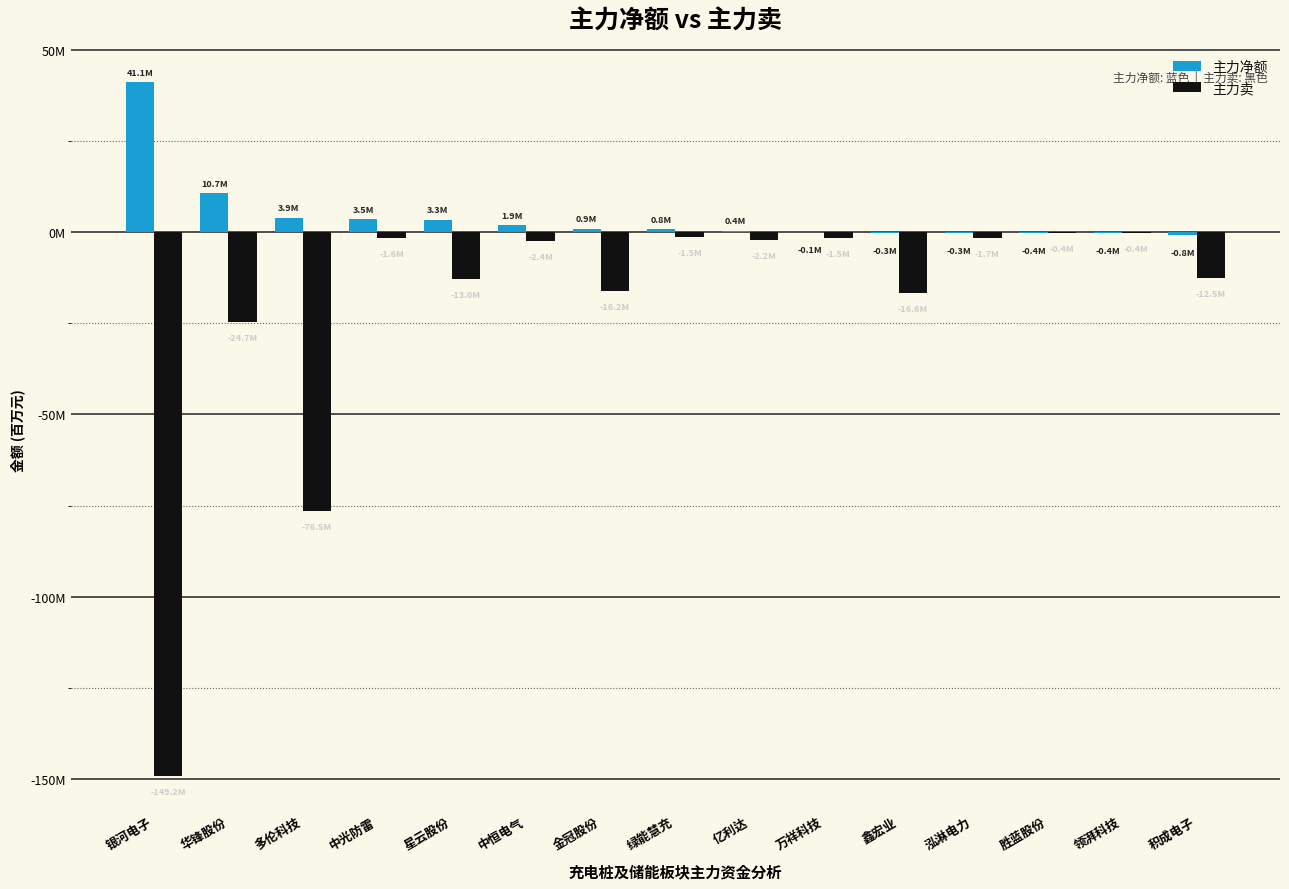

What are all the series names shown in the legend?

主力净额, 主力卖